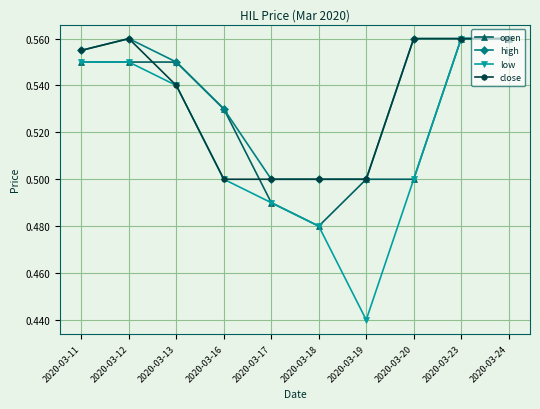

Between which two adjacent categories do open and close first intersect?

2020-03-12 and 2020-03-13